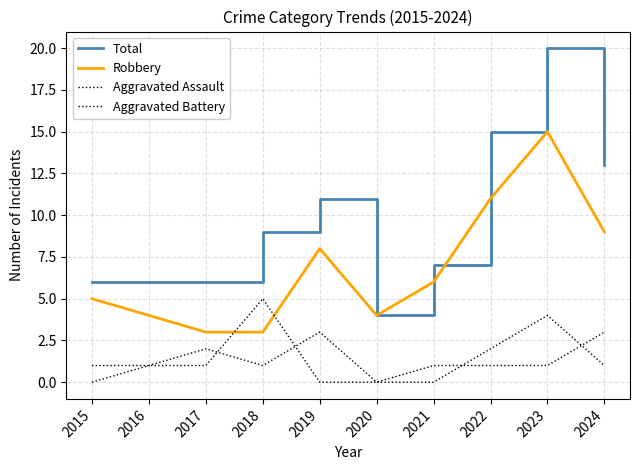

Does the chart have visible grid lines?

Yes